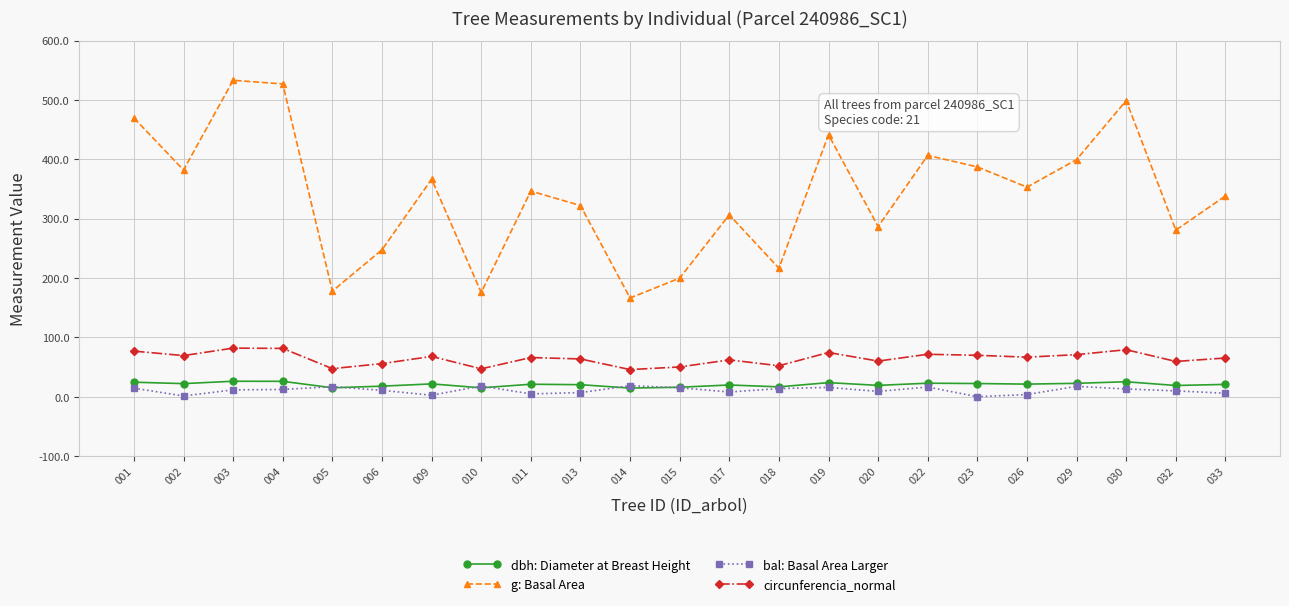

True or false: bal: Basal Area Larger has more than 0 interior local peaks.

True